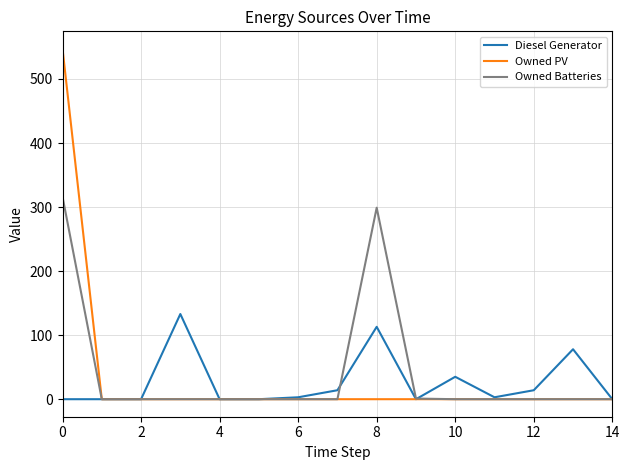

Which series has the largest range (max minus min)?

Owned PV